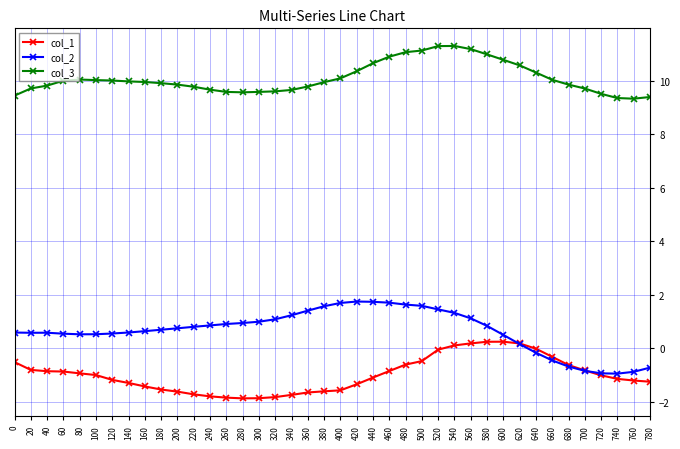

What is the total value across all series at 360?

9.5